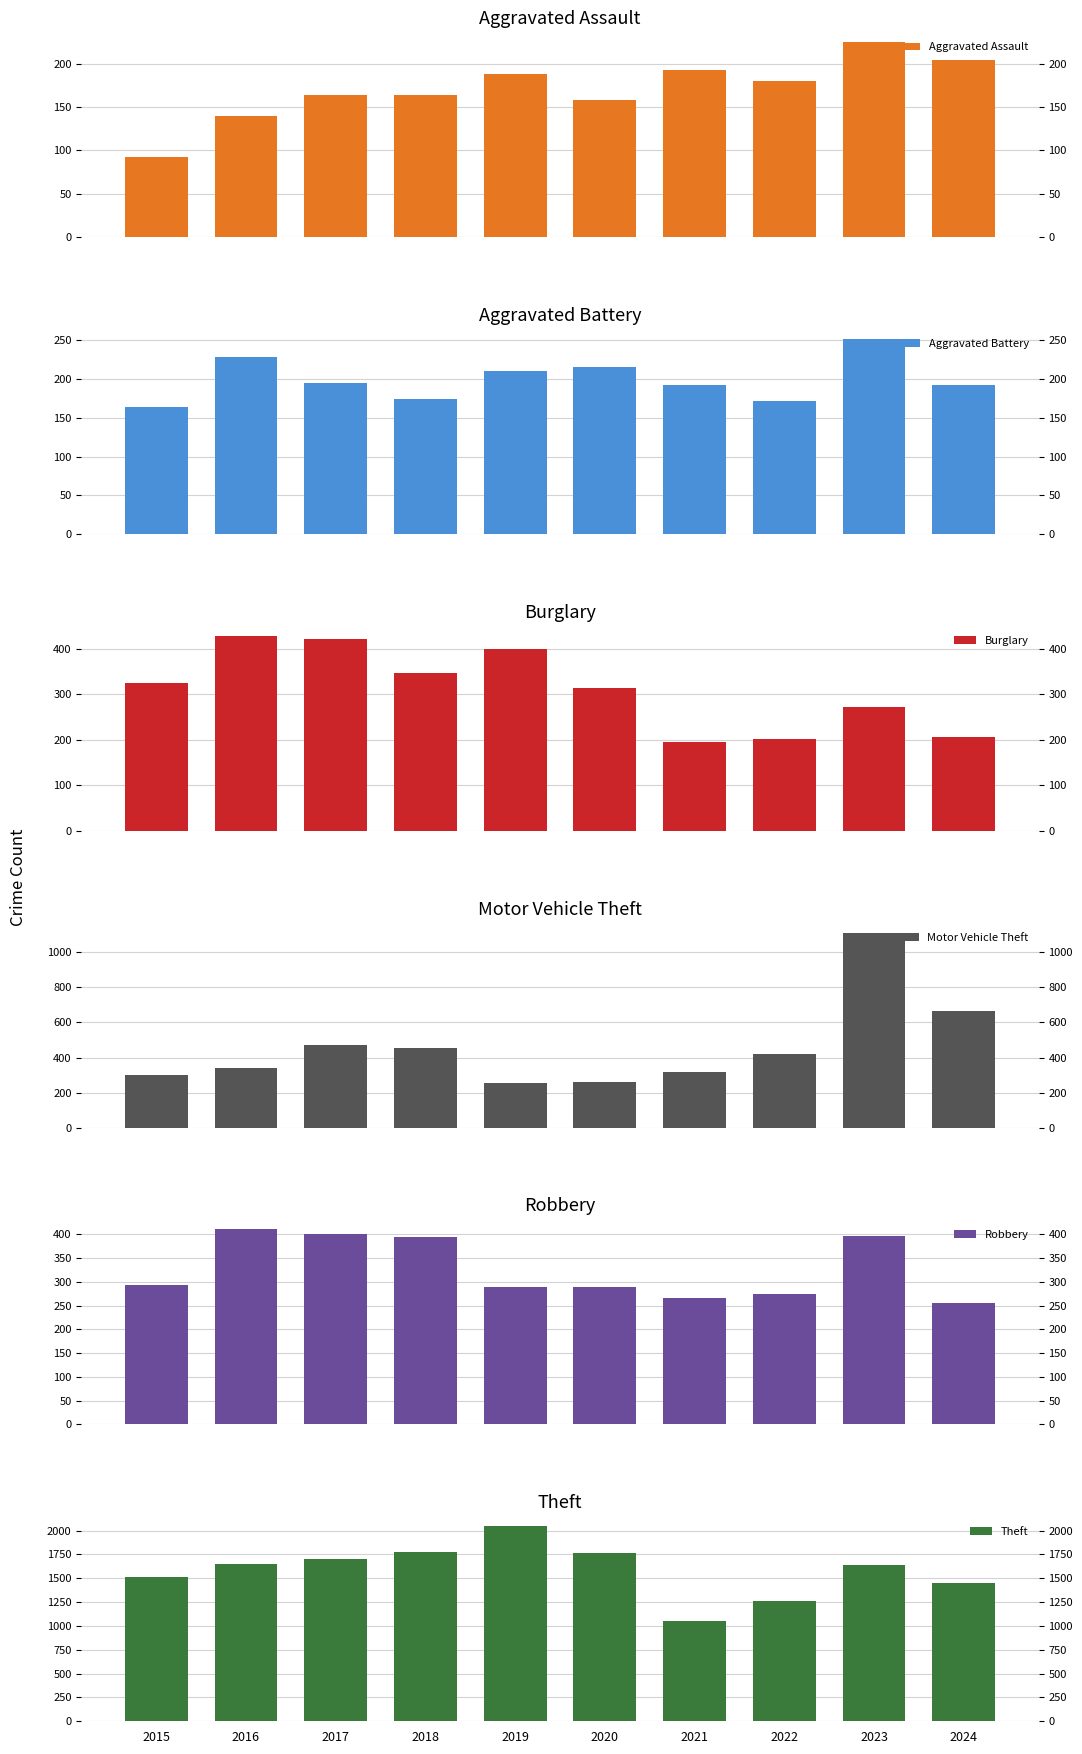

What is the difference between the maximum and minimum values in the Burglary series?

233